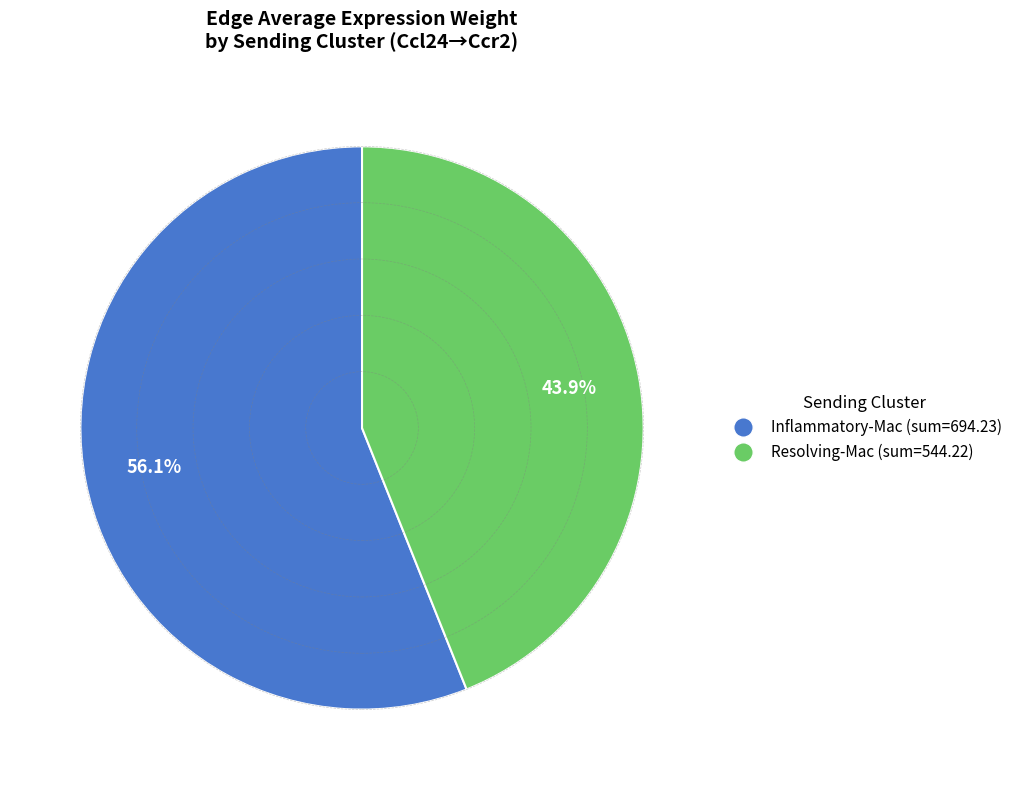

What percentage is NOT represented by Resolving-Mac?

56.1%